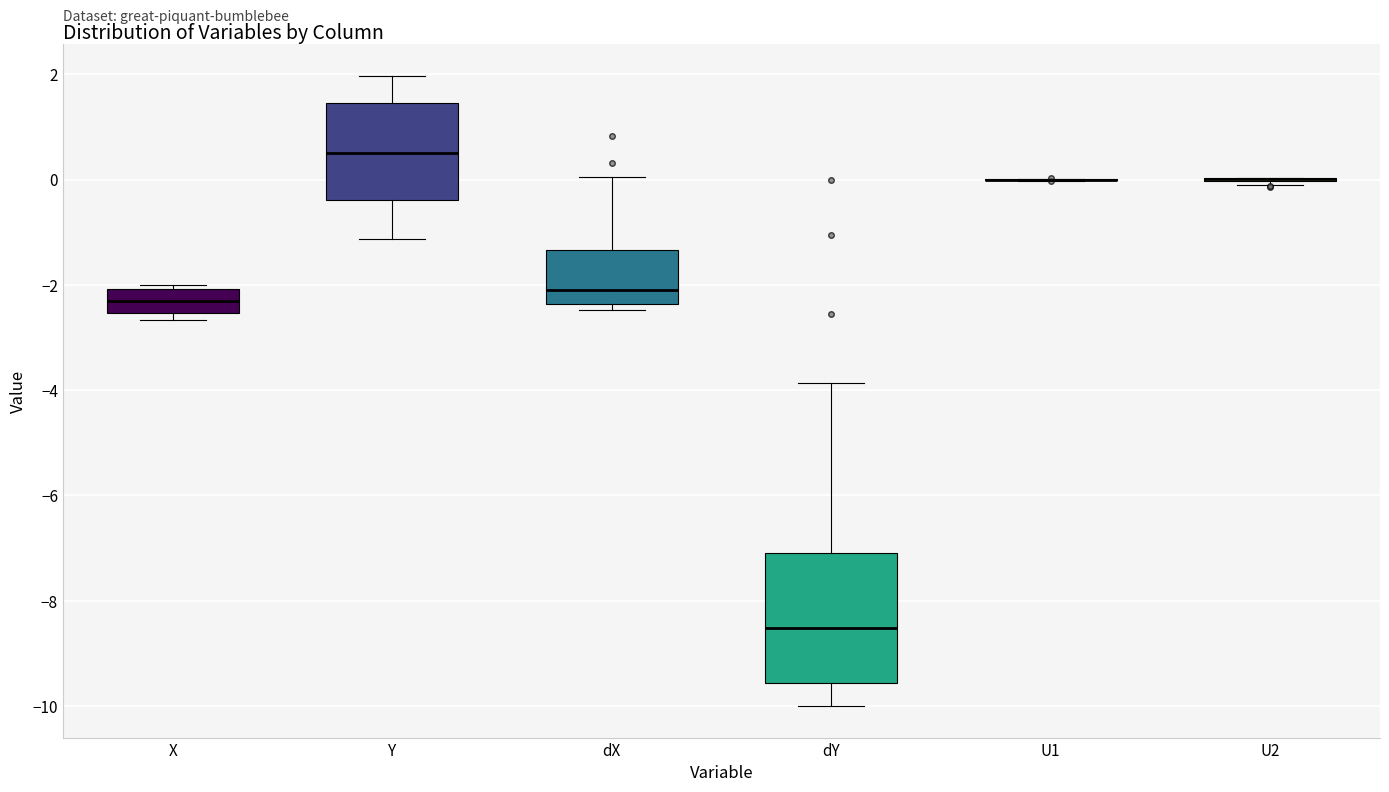

Reading left to right, transcribe this box plot: for each box, give where its median line is, the range the box spans, and where its two whiskers end, as read against the y-axis. The values are not printed on the chart, so give them approximately, as read against the axis.

X: median -2.2, box -2.6 to -2.0, whiskers -2.6 (just below the box's lower edge) to -2.0 (just above the box's upper edge)
Y: median 0.6, box -0.4 to 1.4, whiskers -1.2 to 2.0
dX: median -2.2, box -2.4 to -1.4, whiskers -2.4 (just below the box's lower edge) to 0.0
dY: median -8.6, box -9.6 to -7.2, whiskers -10.0 to -3.8
U1: box collapsed to a line at 0.0, whiskers 0.0 to 0.0
U2: box collapsed to a line at 0.0, whiskers 0.0 to 0.0